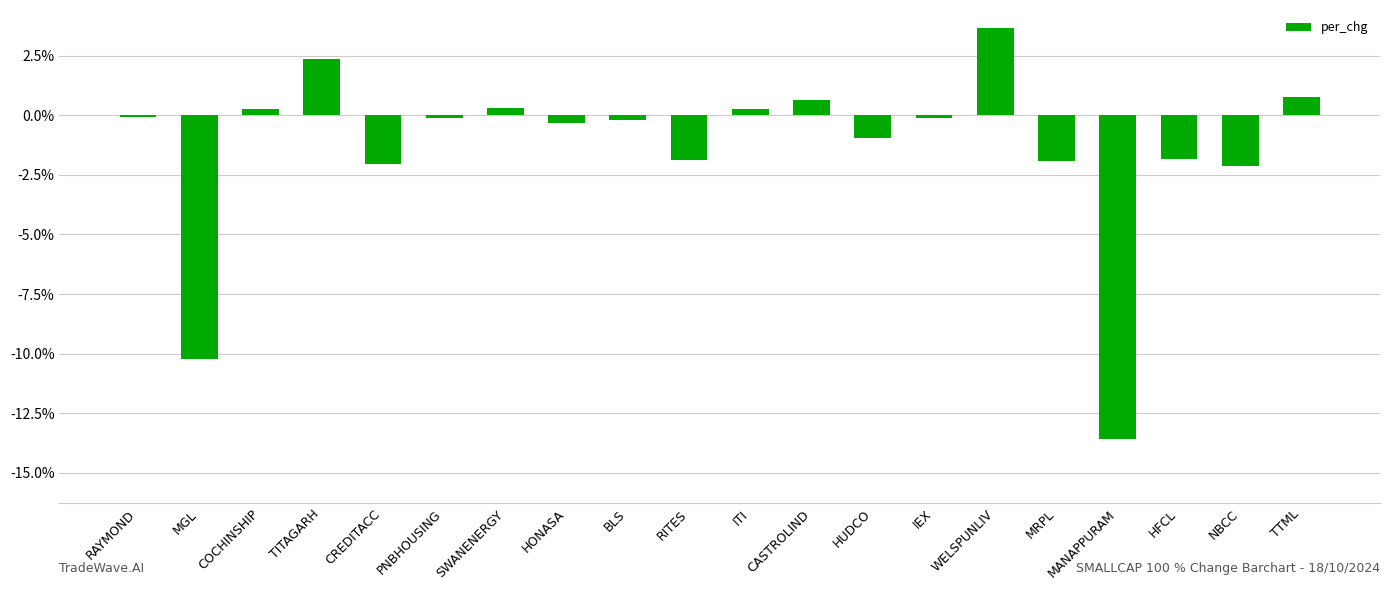

What is the sum of the values at NBCC and COCHINSHIP?

-1.8